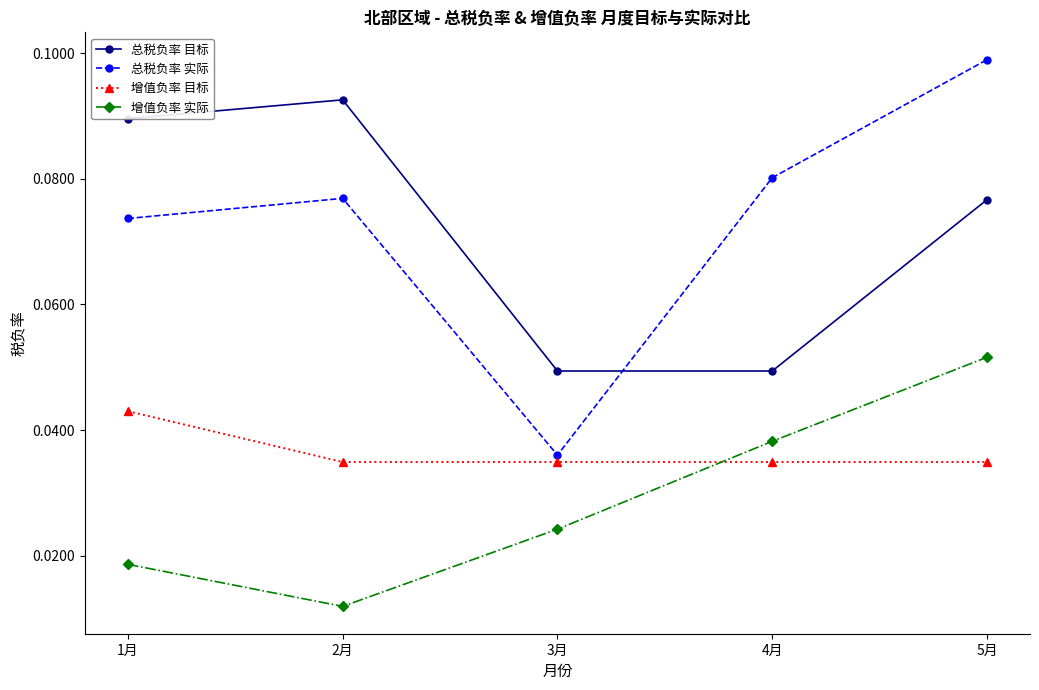

Which series has the widest spread of values?

总税负率 实际